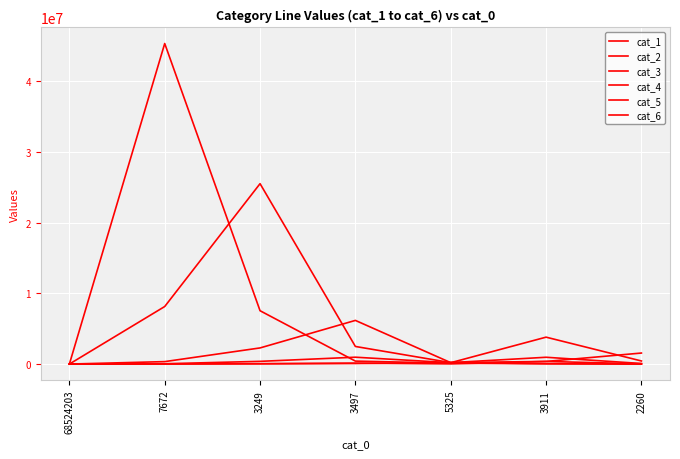

Does the chart display data point markers on the line(s)?

No